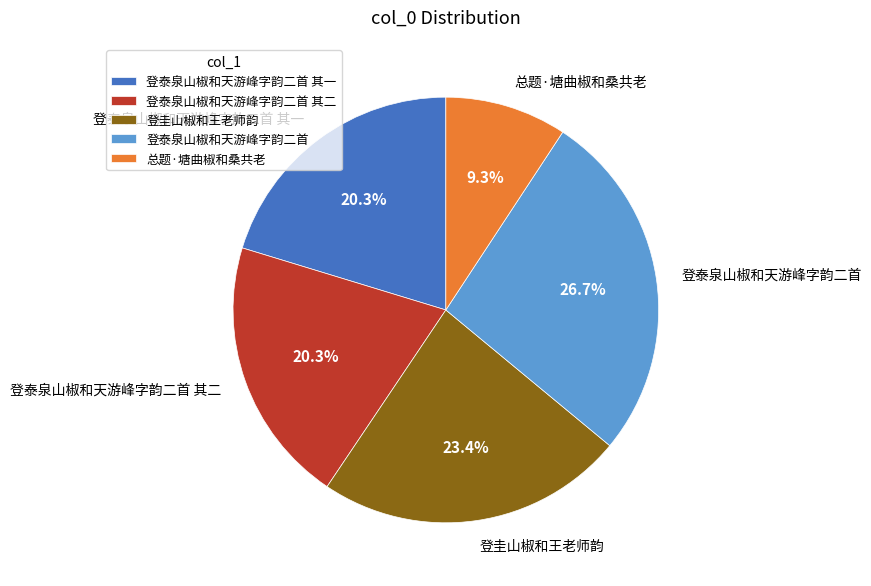

What percentage do 登泰泉山椒和天游峰字韵二首 and 总题·塘曲椒和桑共老 together represent?

36.0%